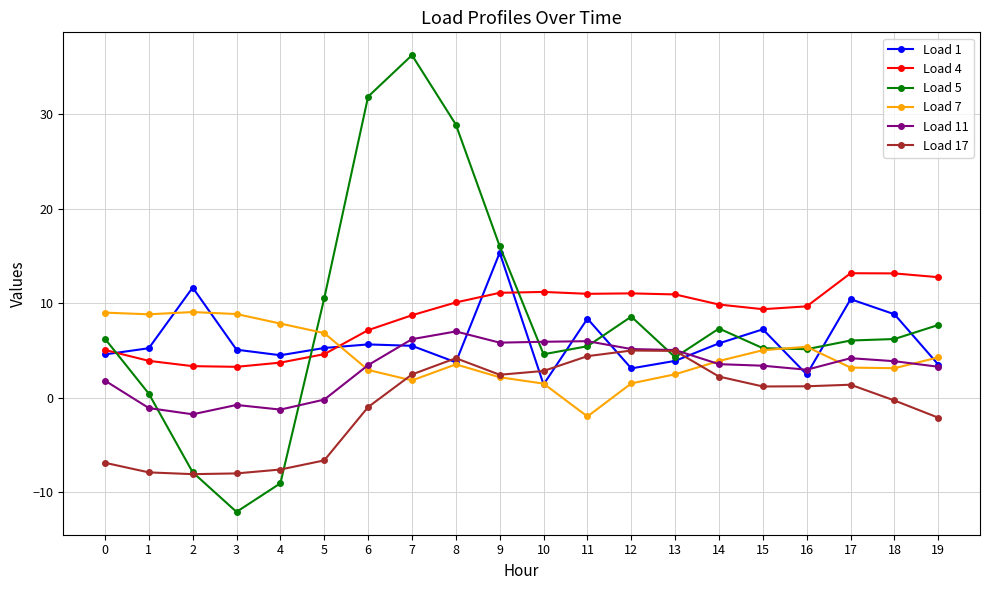

True or false: Load 7 has a value of 1.9 at 14.

False